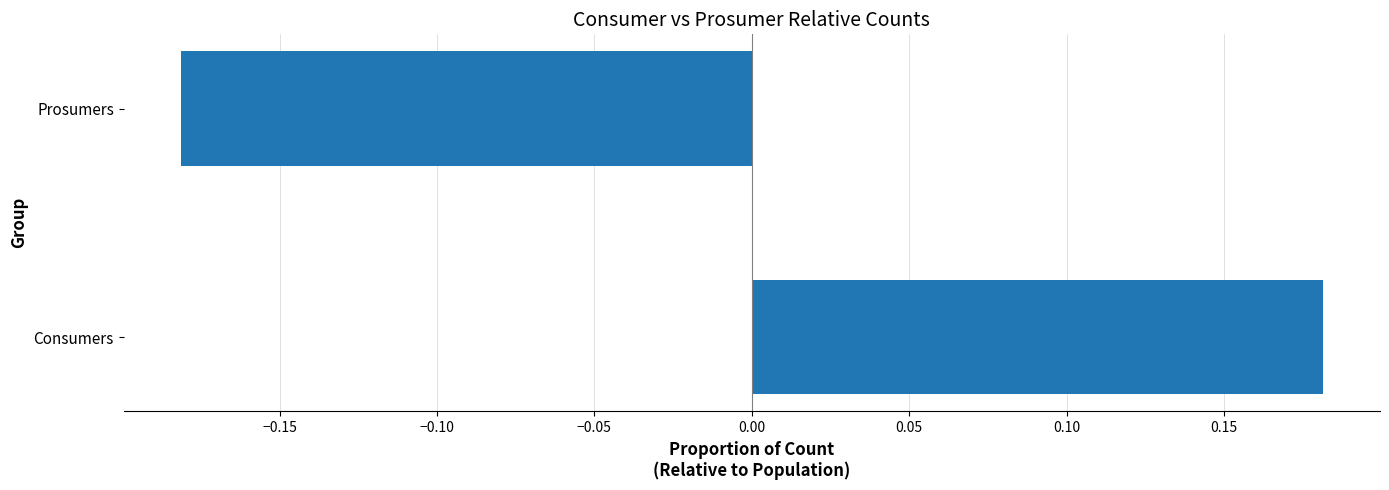

Which label corresponds to the smallest value in the chart?

Prosumers